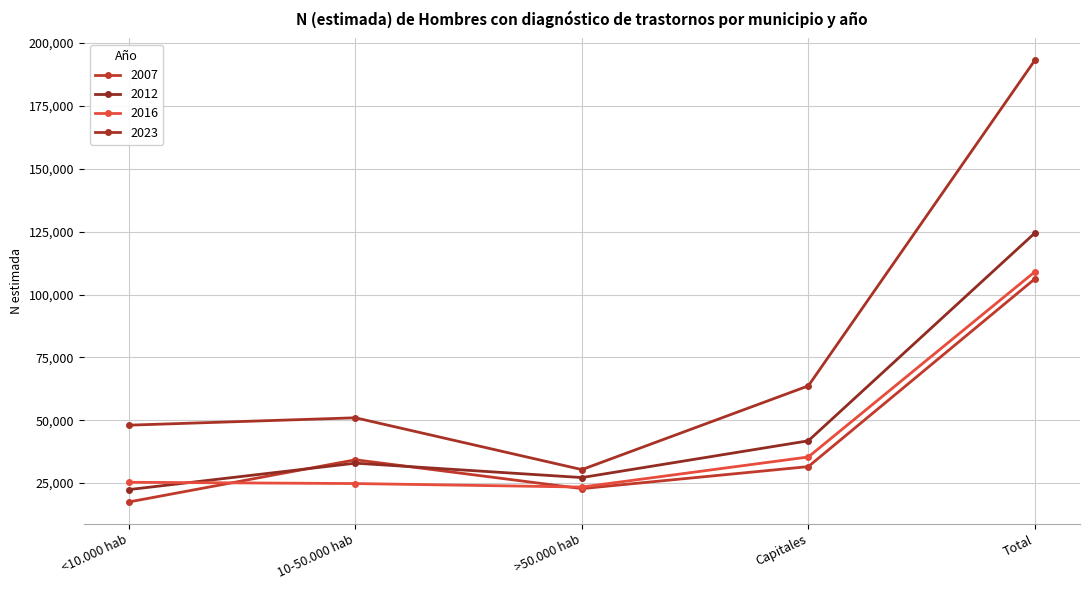

Which label corresponds to the smallest value in the chart?

<10.000 hab